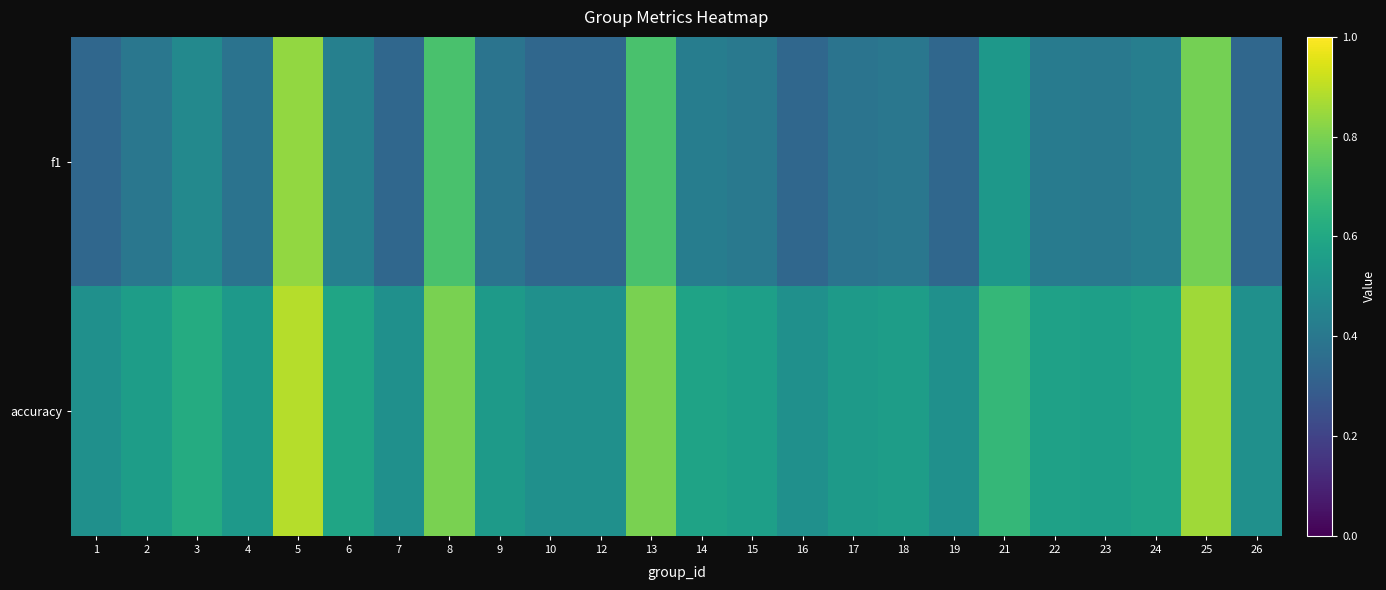

Reading left to right, transcribe all the data shown in this chart.

f1: 1=0.3	2=0.4	3=0.5	4=0.4	5=0.8	6=0.4	7=0.3	8=0.7	9=0.4	10=0.3	12=0.3	13=0.7	14=0.4	15=0.4	16=0.3	17=0.4	18=0.4	19=0.3	21=0.5	22=0.4	23=0.4	24=0.4	25=0.8	26=0.3
accuracy: 1=0.5	2=0.6	3=0.6	4=0.5	5=0.9	6=0.6	7=0.5	8=0.8	9=0.5	10=0.5	12=0.5	13=0.8	14=0.6	15=0.6	16=0.5	17=0.5	18=0.6	19=0.5	21=0.7	22=0.6	23=0.6	24=0.6	25=0.9	26=0.5